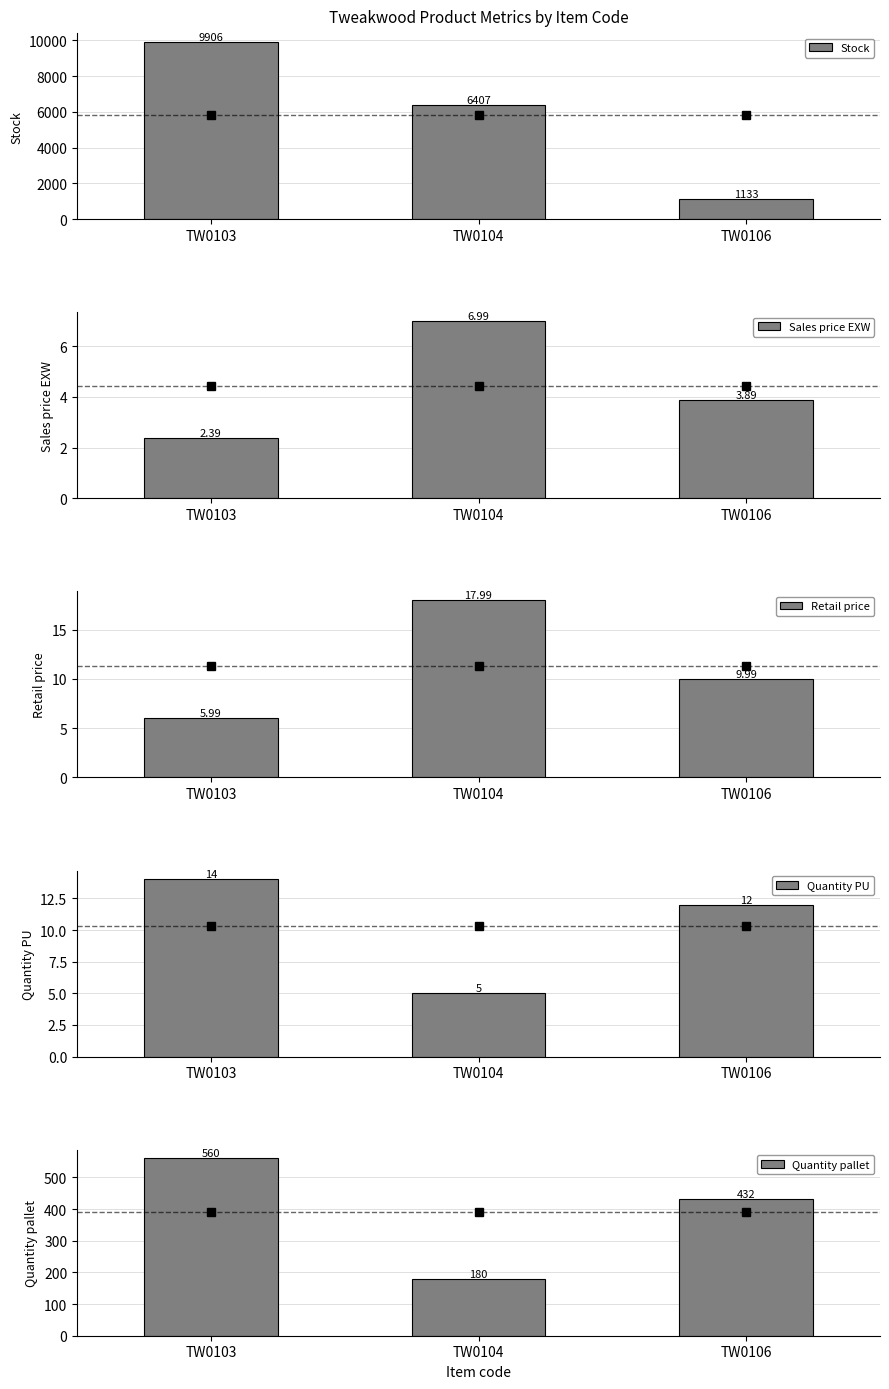

What is the minimum value shown in the chart?

2.4